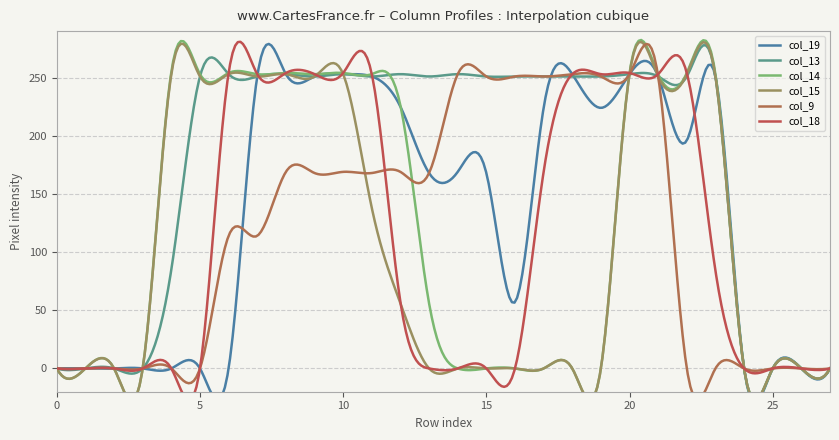

Reading right to left, transcribe all the data shown in this chart.

col_19: 0	0	0	0	251	196	251	253	224	253	224	57	168	169	168	225	251	253	251	253	251	0	0	0	0	0	0	0
col_13: 0	0	0	0	251	251	251	253	251	251	251	251	251	253	251	253	251	253	251	253	251	253	251	85	0	0	0	0
col_14: 0	0	0	0	253	254	253	254	0	0	0	0	0	0	56	226	253	254	253	254	253	254	253	255	0	0	0	0
col_15: 0	0	0	0	251	253	251	253	0	0	0	0	0	0	0	56	138	253	251	253	251	253	251	253	0	0	0	0
col_9: 0	0	0	0	0	0	251	253	251	253	251	251	251	253	168	169	168	169	168	169	114	114	0	0	0	0	0	0
col_18: 0	0	0	0	84	254	253	254	253	253	169	0	0	0	0	57	253	254	253	254	253	254	0	0	0	0	0	0